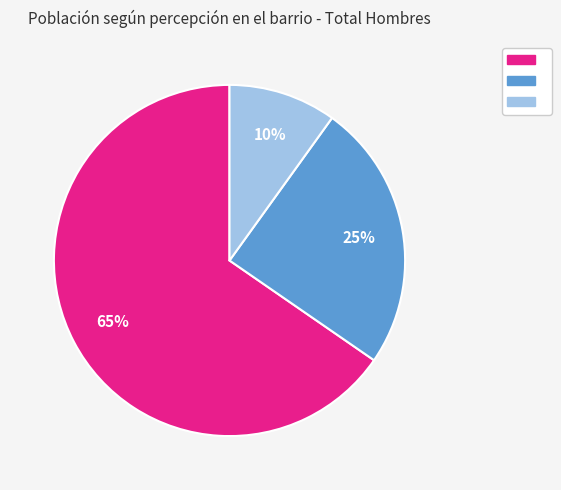

To the nearest percent, what is the difference between the largest and smallest slice percentages?

55%